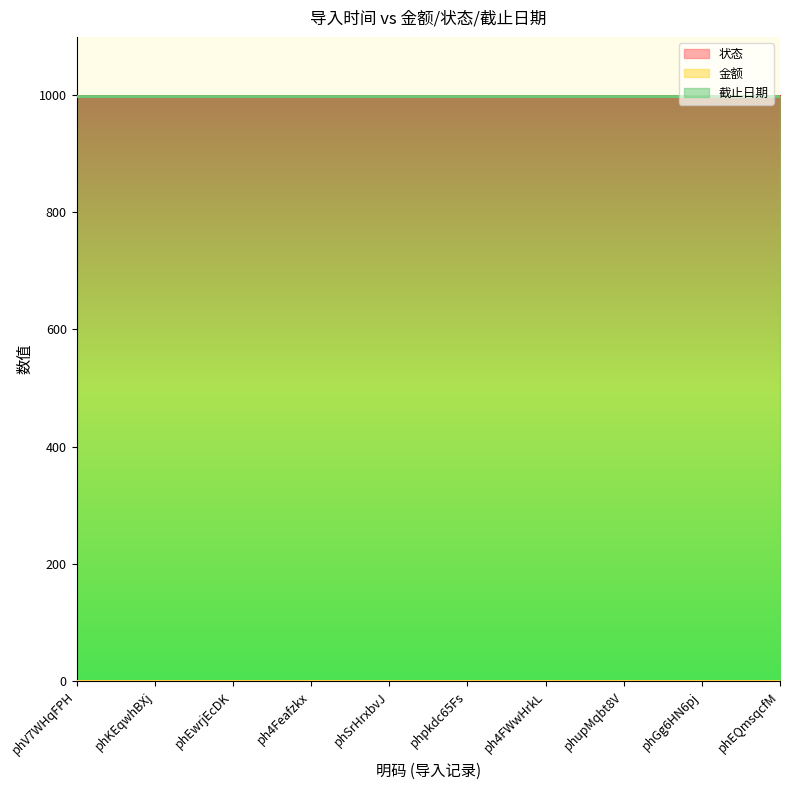

Is it true that 金额 equals 0 at phKEqwhBXj?

True